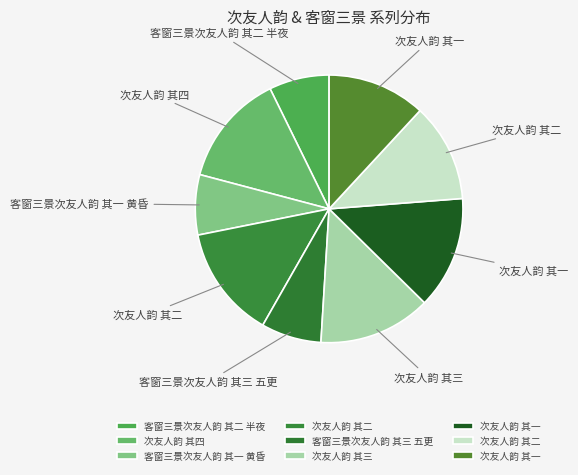

To the nearest percent, what is the difference between the largest and smallest slice percentages?

6%